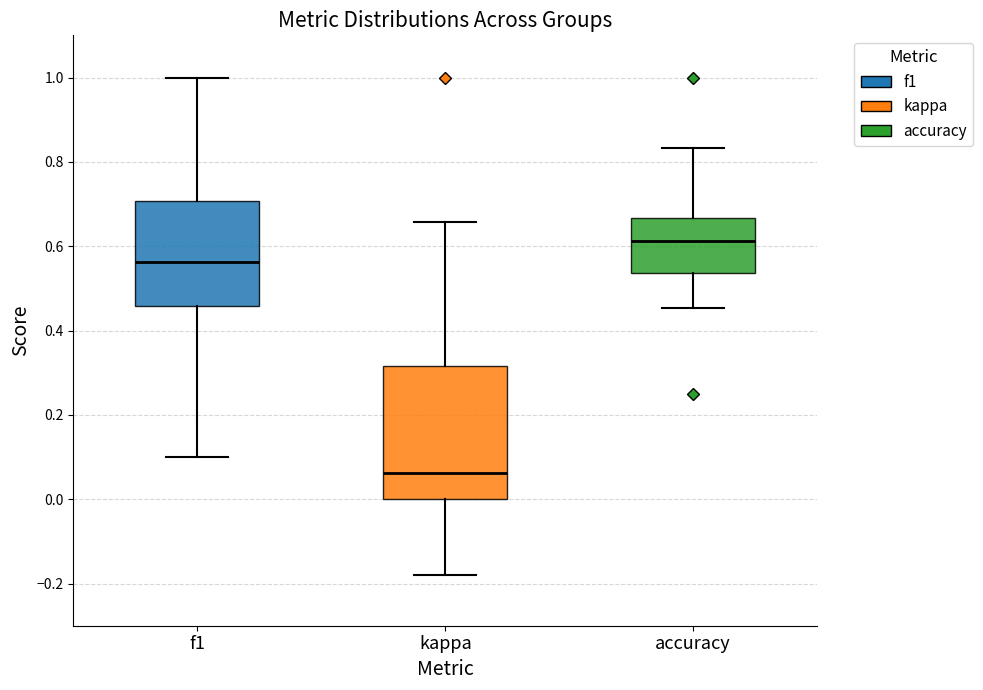

Reading left to right, read every box against the y-axis: the position of its median line, the range the box covers, and the ends of its whiskers. The values are not printed on the chart, so give them approximately, as read against the axis.

f1: median 0.56, box 0.46 to 0.70, whiskers 0.10 to 1.00
kappa: median 0.06, box 0.00 to 0.32, whiskers -0.18 to 0.66
accuracy: median 0.62, box 0.54 to 0.66, whiskers 0.46 to 0.84